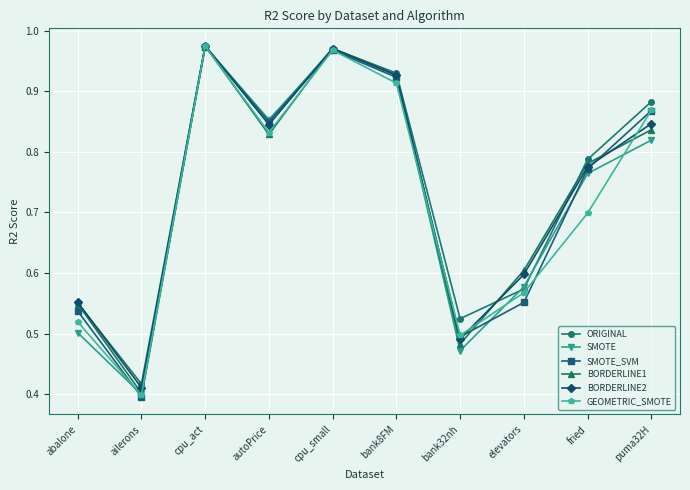

What is the label of the 7th point from the left?

bank32nh